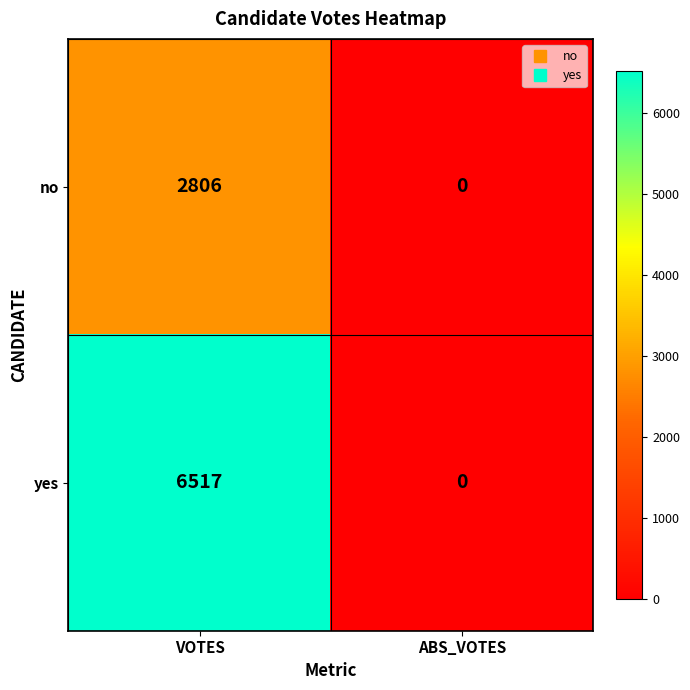

What is the sum of all yes values?

6517